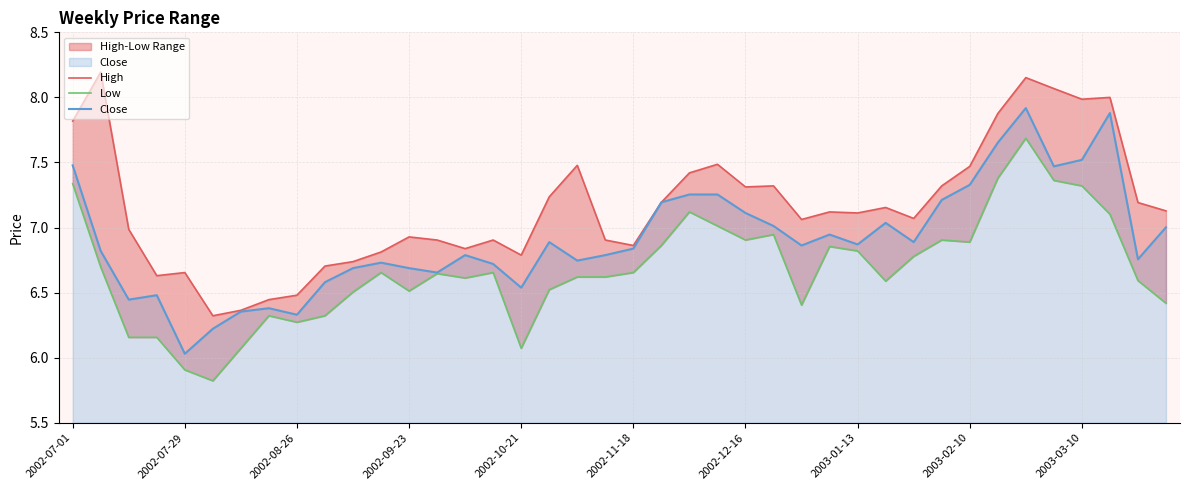

At which category is the sum across all series the highest?

34